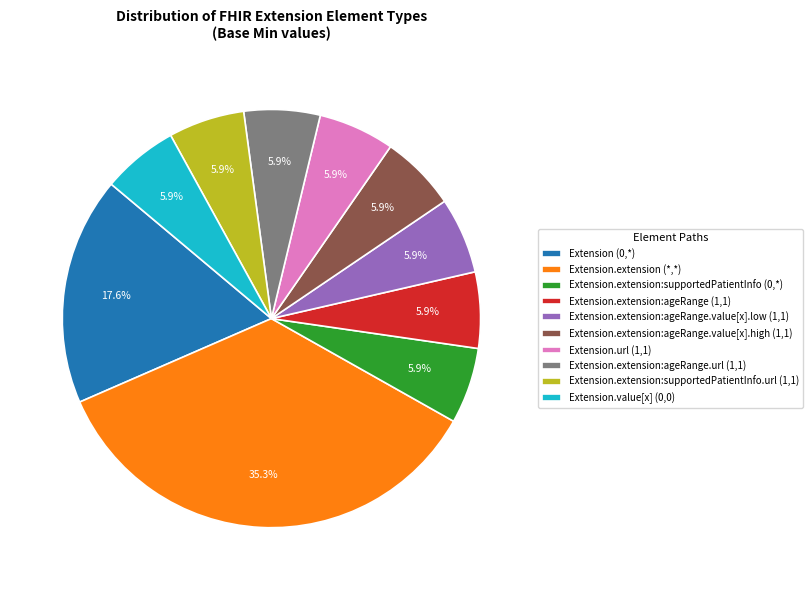

To the nearest percent, what is the combined percentage of Extension.extension:ageRange.value[x].low (1,1) and Extension.extension:ageRange.value[x].high (1,1)?

12%